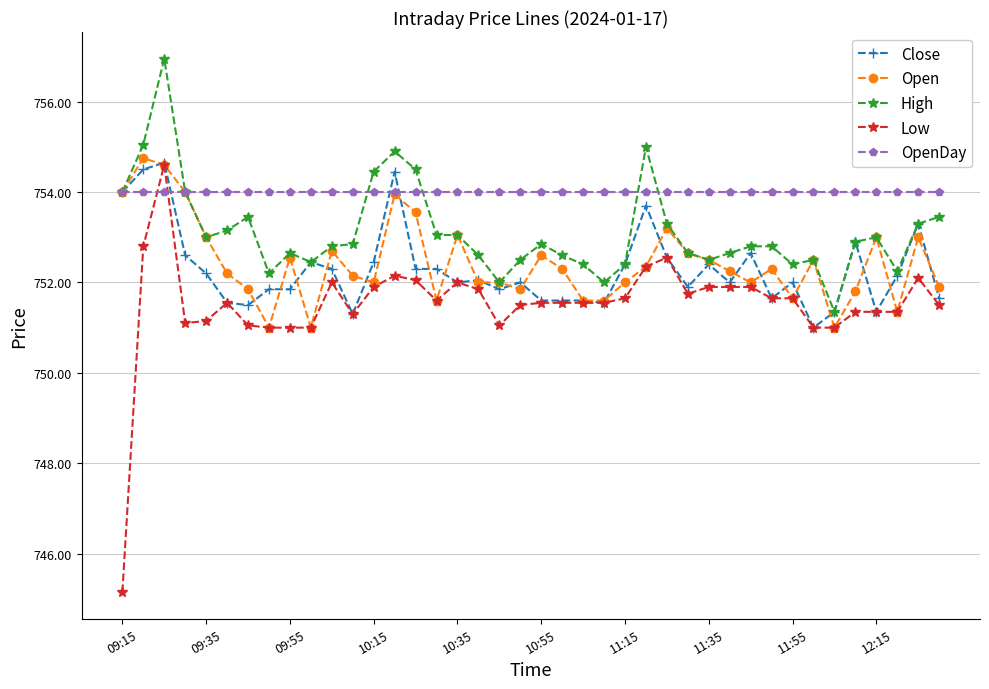

What is the greatest value displayed?

757.0